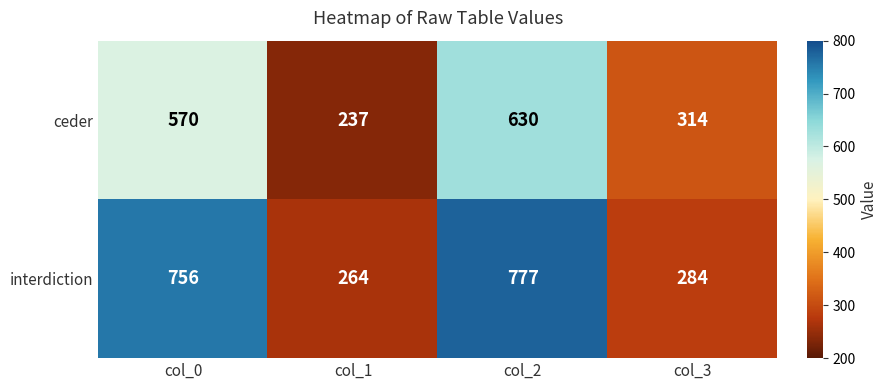

Count the number of categories in the chart.

4